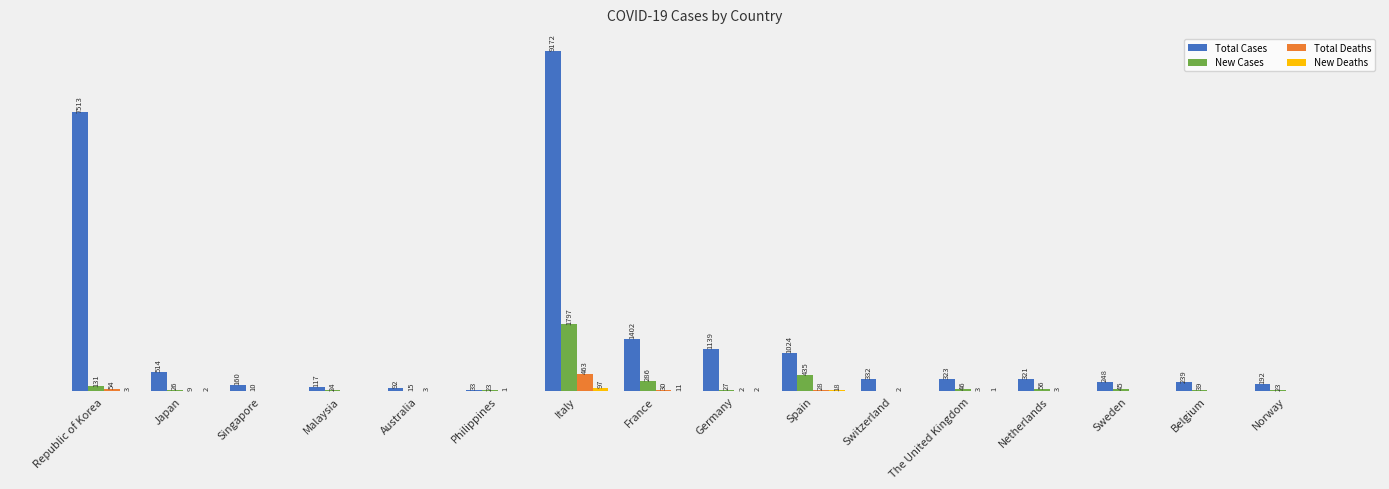

Which series changed the most between Spain and Norway?

Total Cases